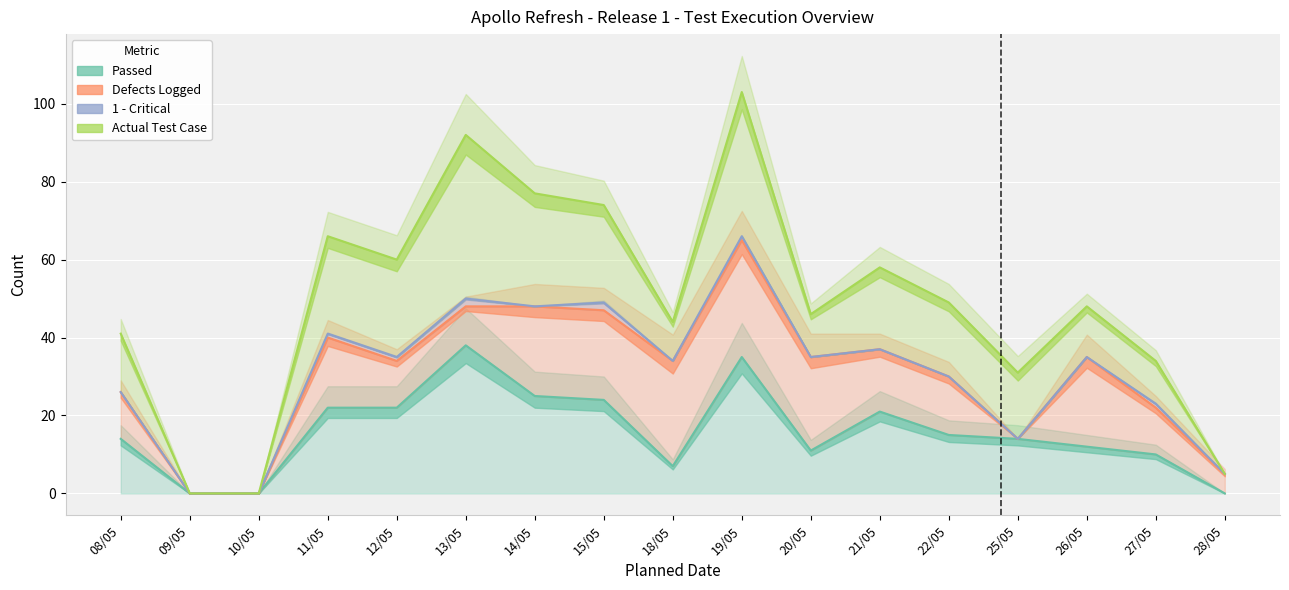

What is the difference between the 1 - Critical values at 11/05 and 14/05?

7